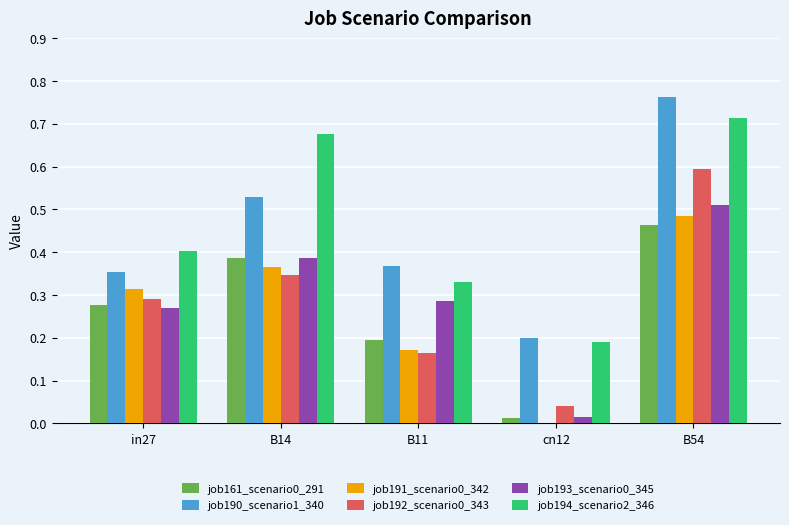

Does the chart contain stacked bars?

No